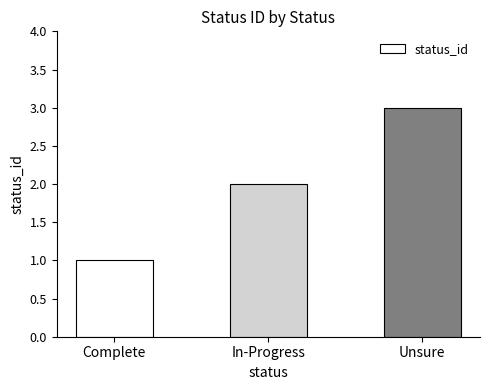

What is the sum of the values at Complete and In-Progress?

3